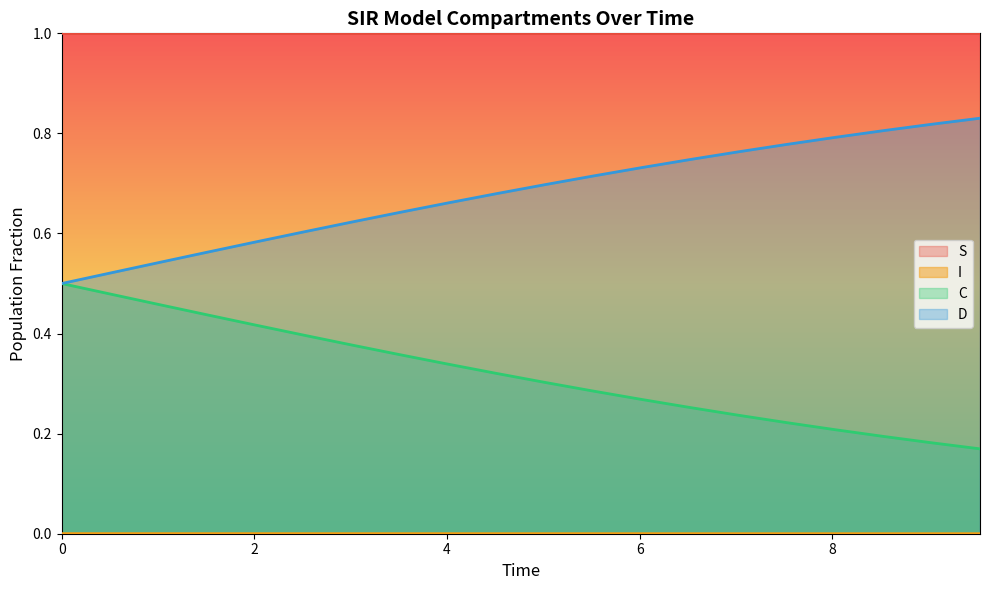

Which series has the largest total across all categories?

S